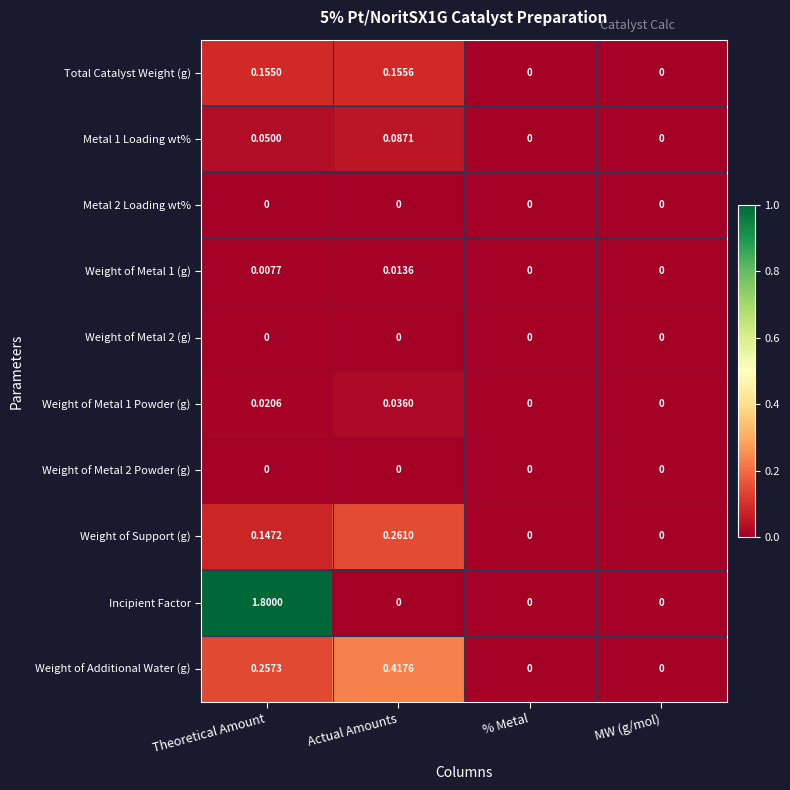

Between Theoretical Amount and % Metal, which series saw the biggest shift?

Incipient Factor